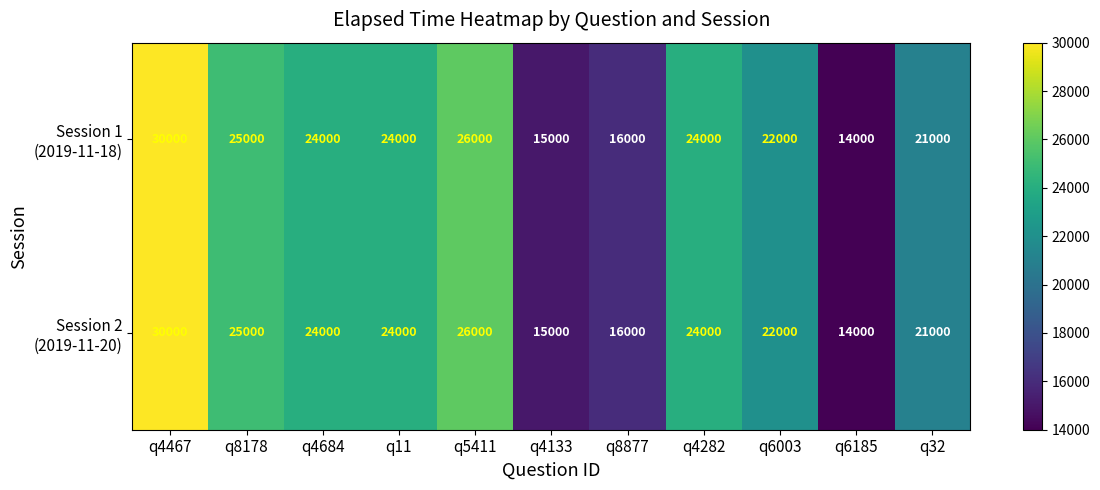

How many categories are shown in the chart?

11